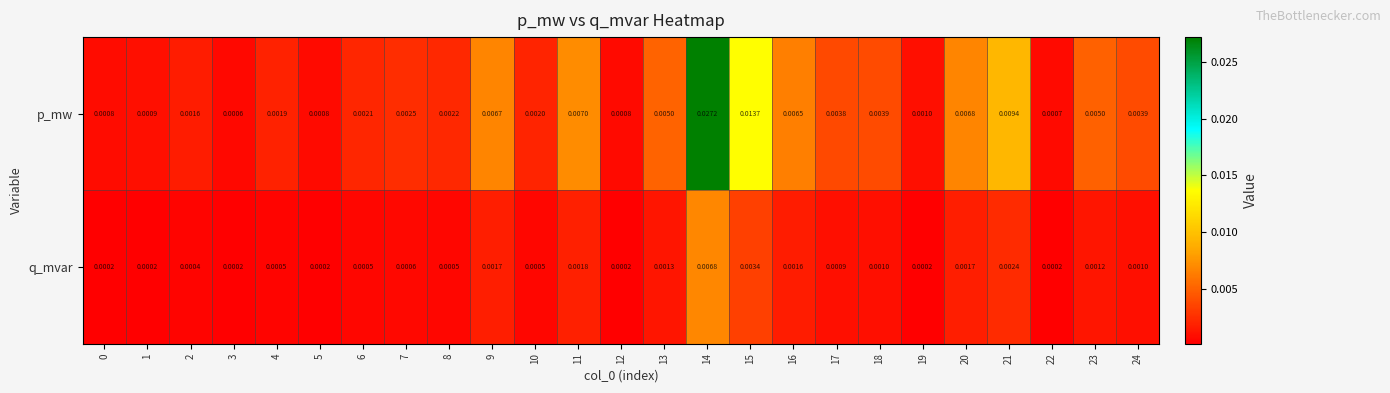

Which label corresponds to the largest value in the chart?

14